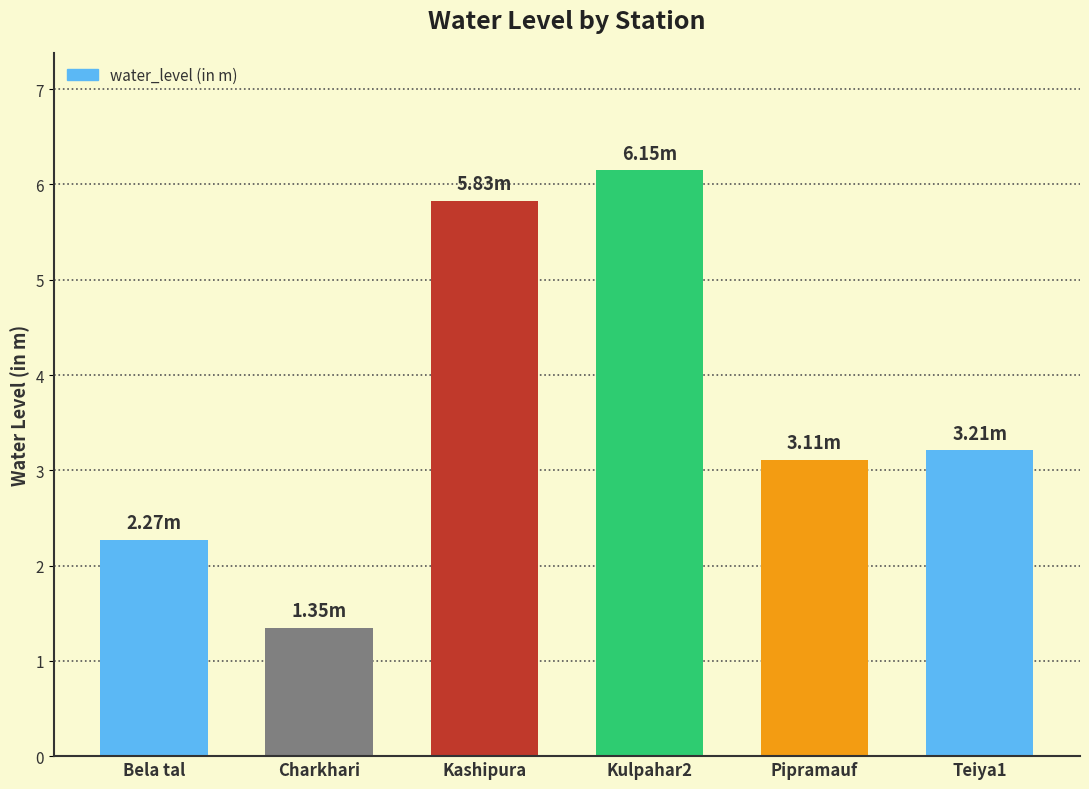

What is the difference between the second highest and second lowest values?

3.6